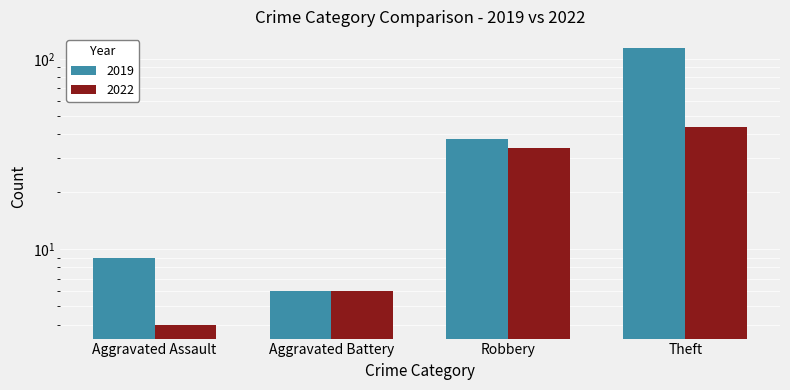

Reading left to right, what are all the values shown in this chart?

2019: 9	6	38	114
2022: 4	6	34	44